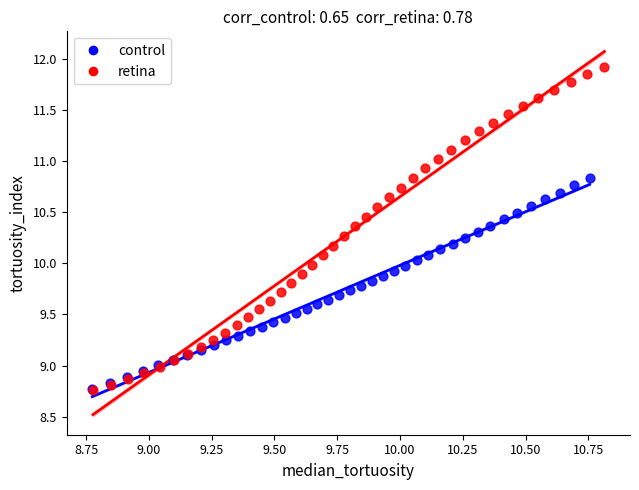

Which series reaches the maximum Y coordinate?

retina